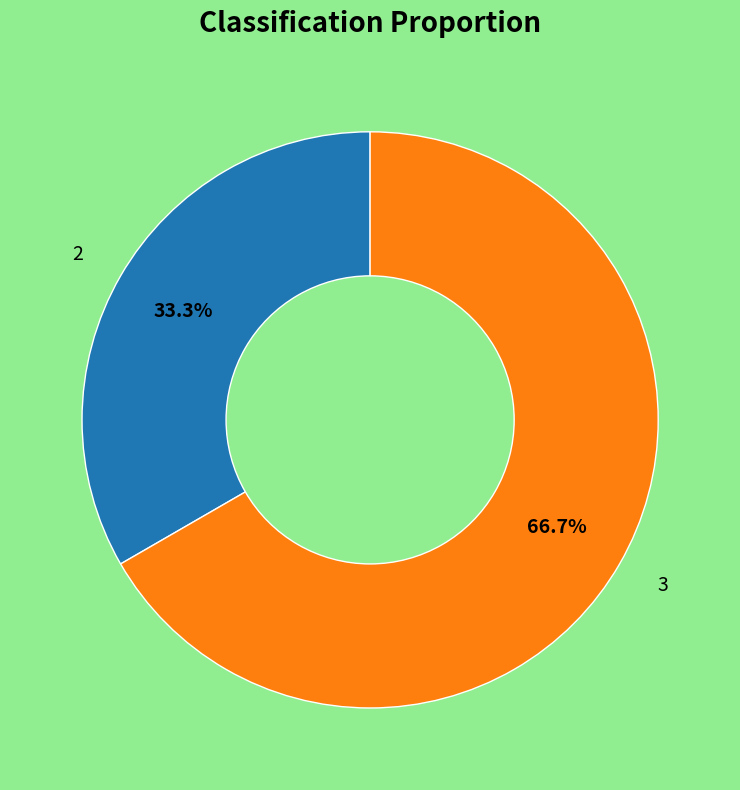

What is the largest slice in the pie chart?

3